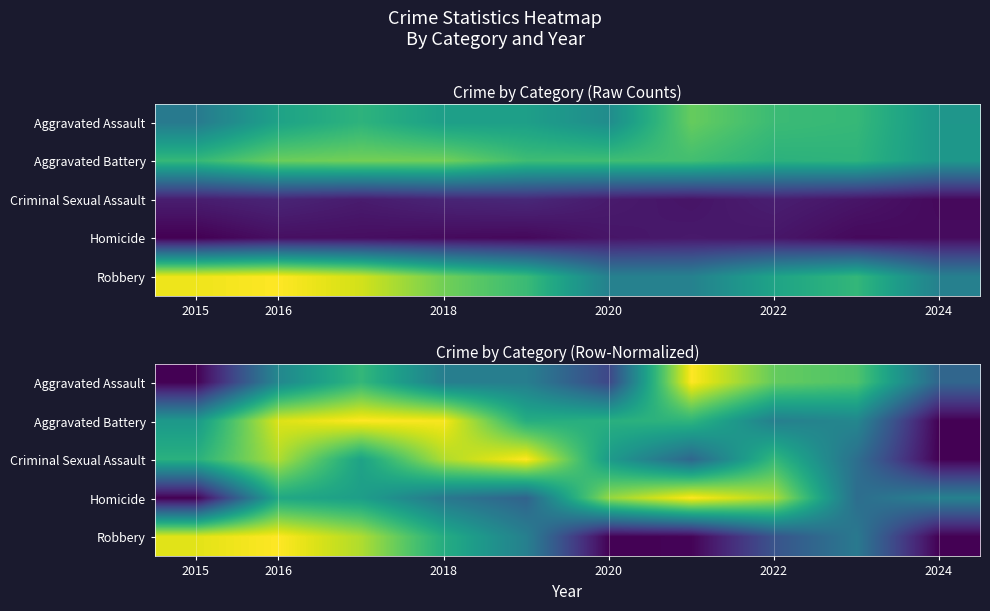

List the series in order of their peak value, lowest first.

Homicide, Criminal Sexual Assault, Aggravated Battery, Aggravated Assault, Robbery